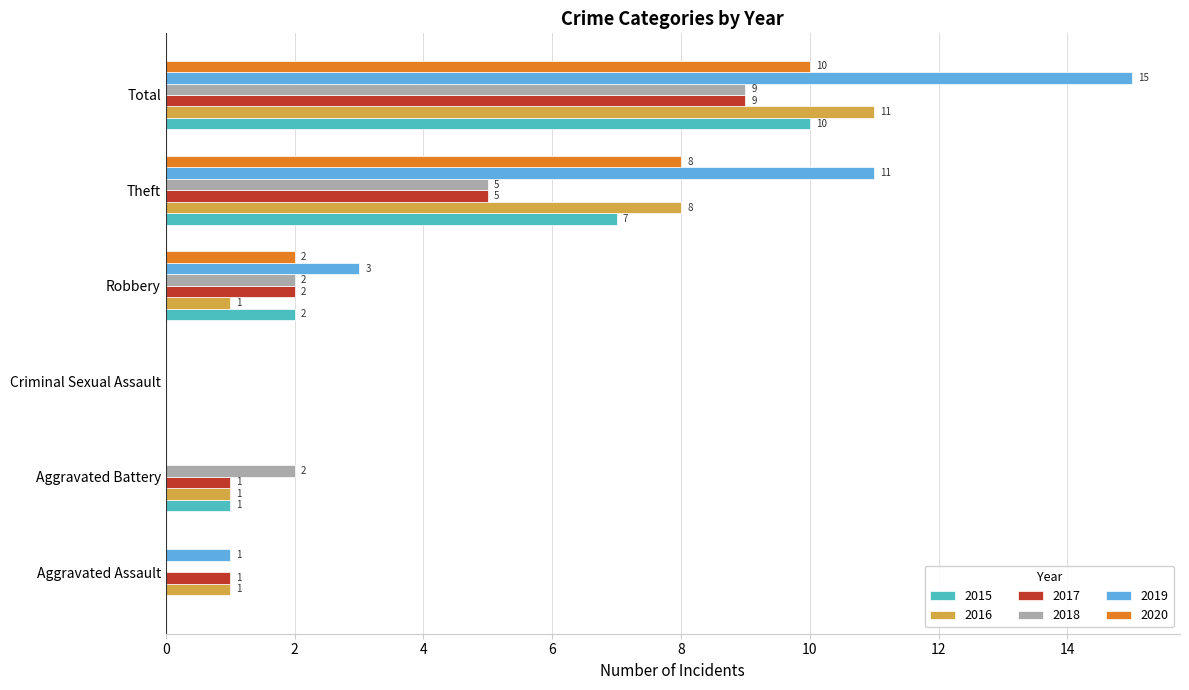

How many series are shown in this chart?

6